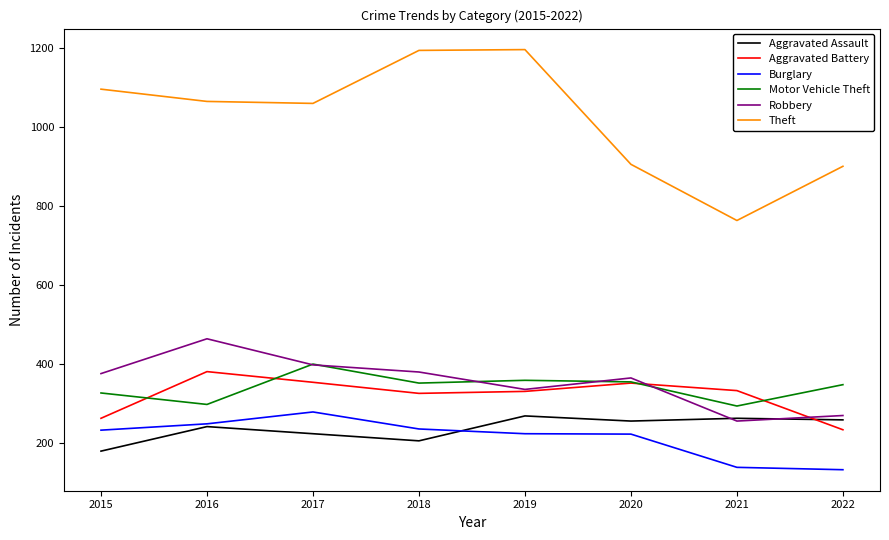

What is the sum of all Motor Vehicle Theft values?

2733